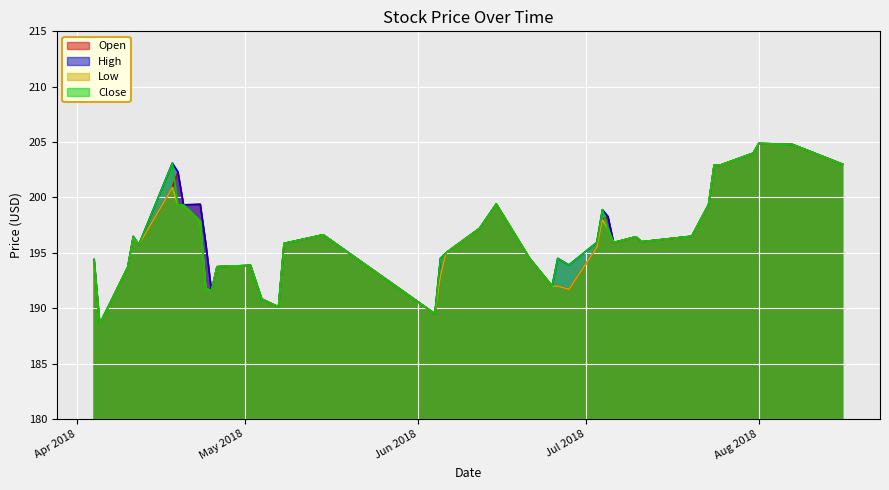

What is the difference between the maximum and minimum values in the Open series?

16.3